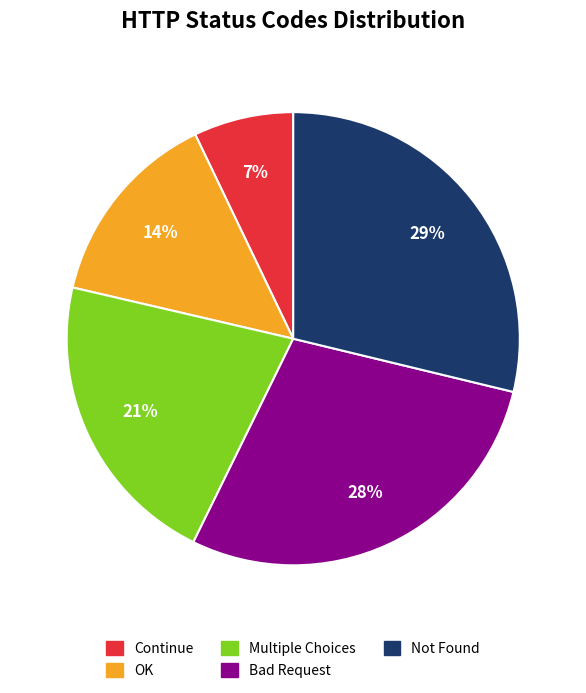

To the nearest percent, what percentage of the pie is Continue?

7%